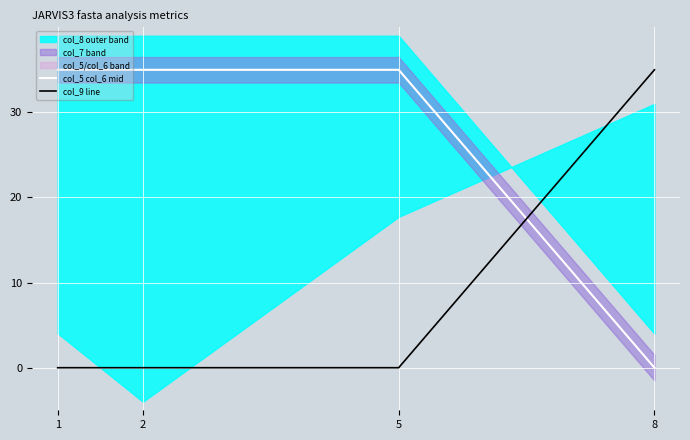

At which category is the sum across all series the highest?

1